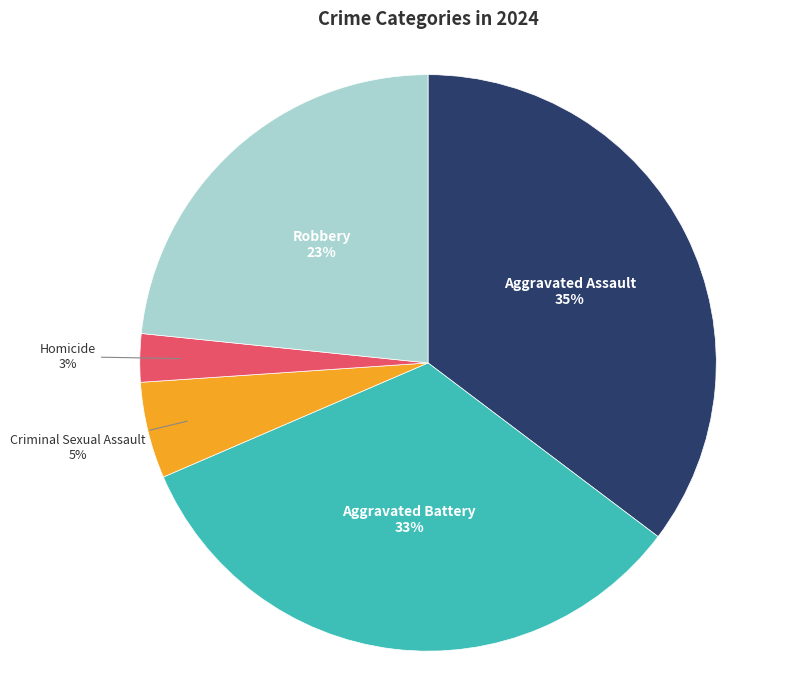

Combined, do Homicide and Aggravated Assault account for over 50%?

No